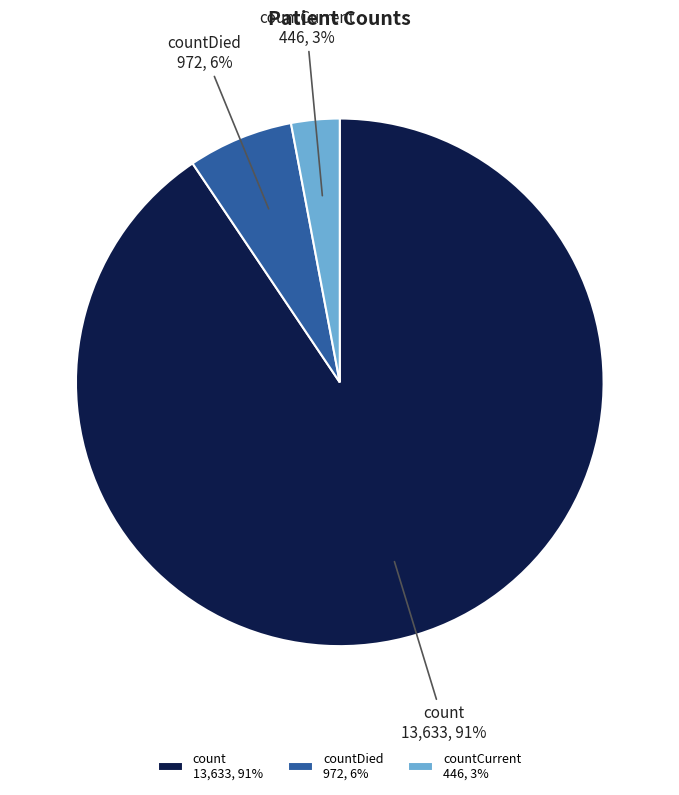

Which slice is the smallest?

countCurrent 446, 3%